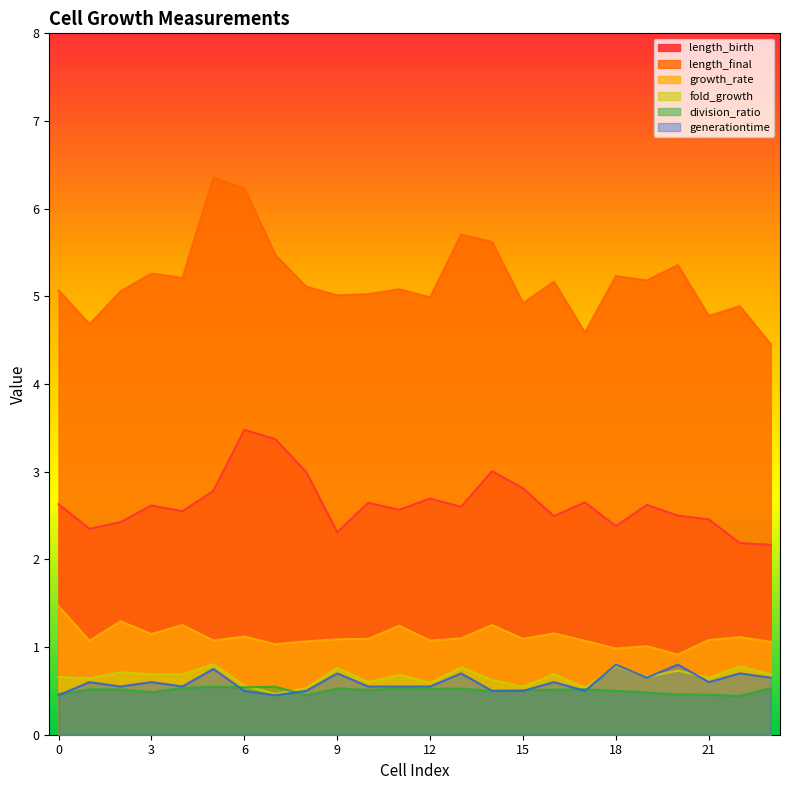

At which category is the sum across all series the highest?

6